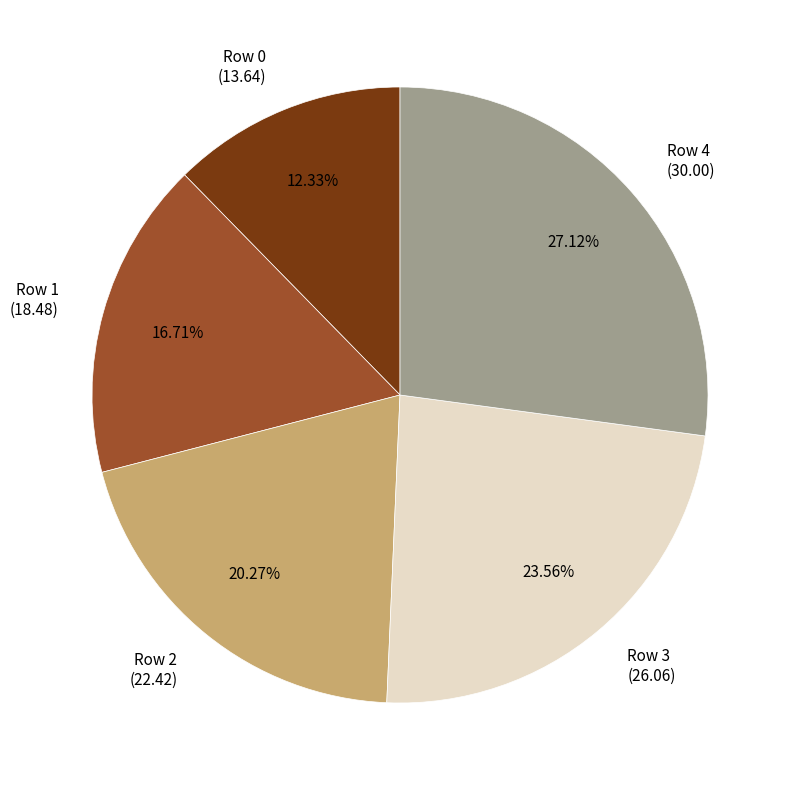

True or false: Row 4 accounts for 38% of the total.

False